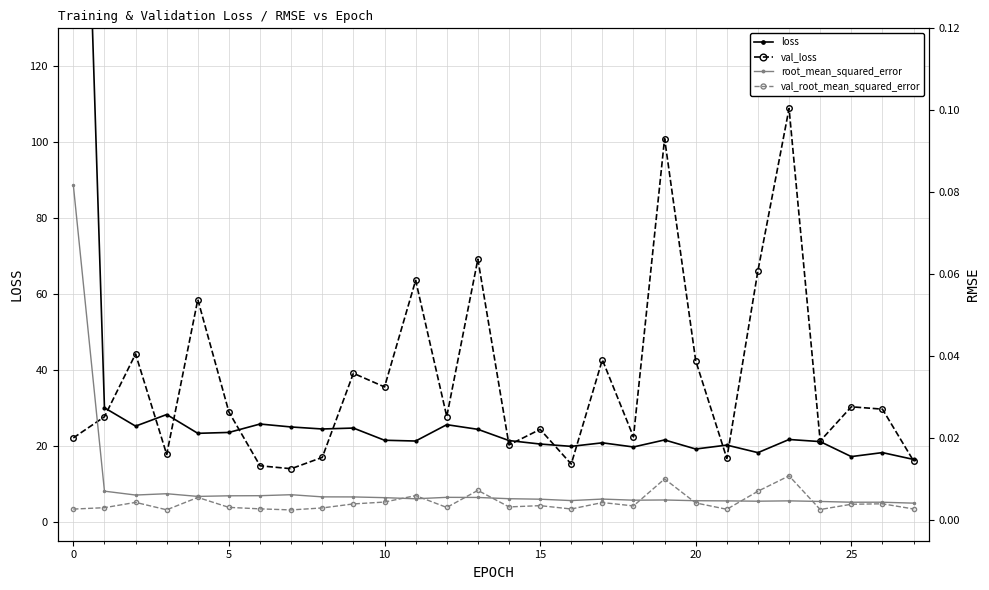

The value of val_loss at 15 is 24.3. True or false?

True